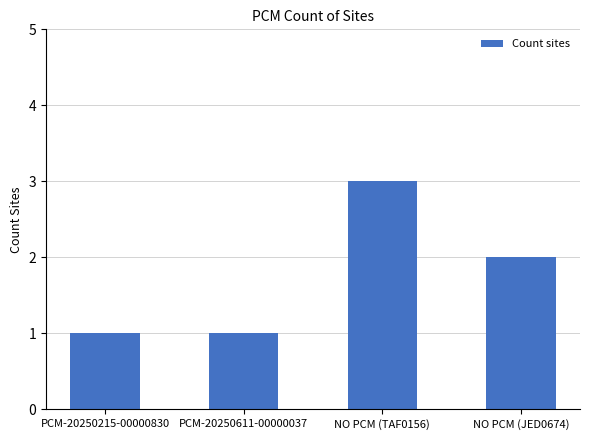

At which category does the chart reach its peak across all series?

NO PCM (TAF0156)